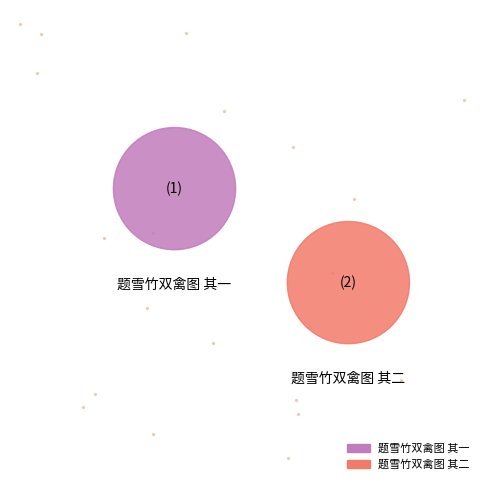

What portion of the pie excludes 题雪竹双禽图 其一?

50.0%